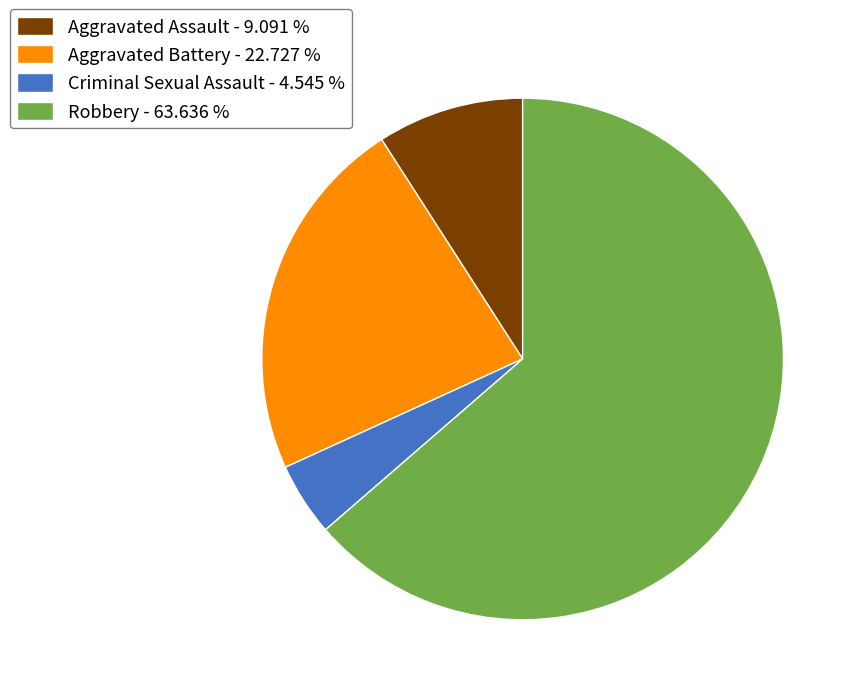

What is the ratio of the value at Robbery - 63.636 % to the value at Aggravated Battery - 22.727 %?

2.8